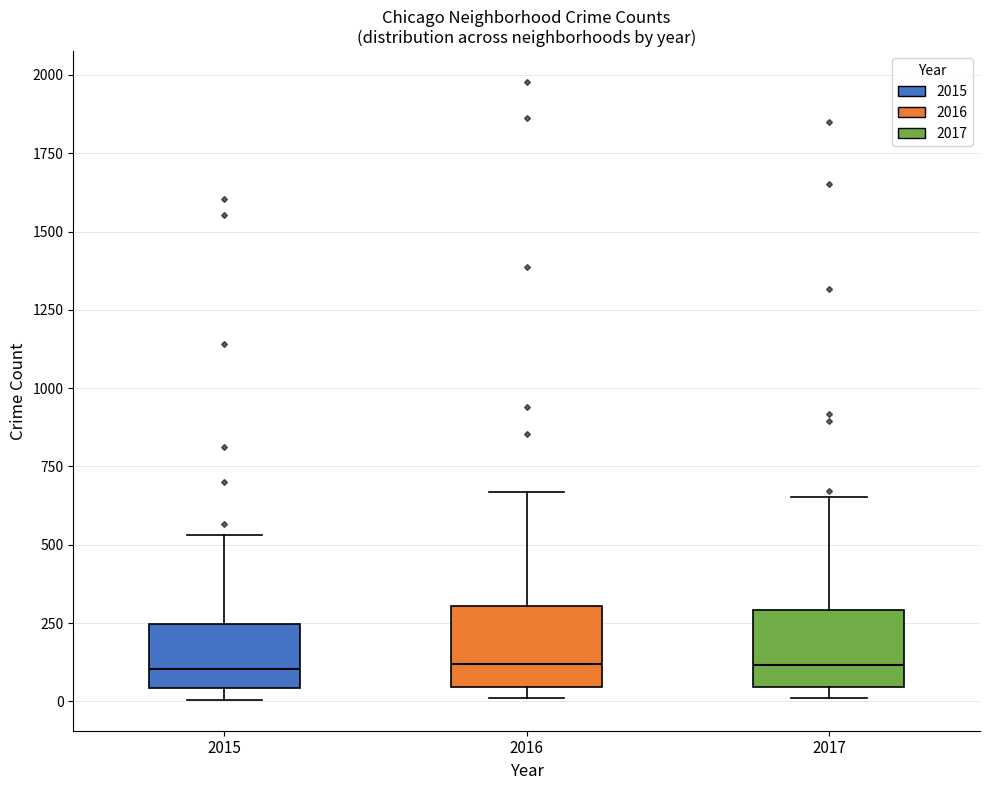

Where is the lower edge of the box at x = 2017 on the y-axis? The values are not printed on the chart, so give them approximately, as read against the axis.

50